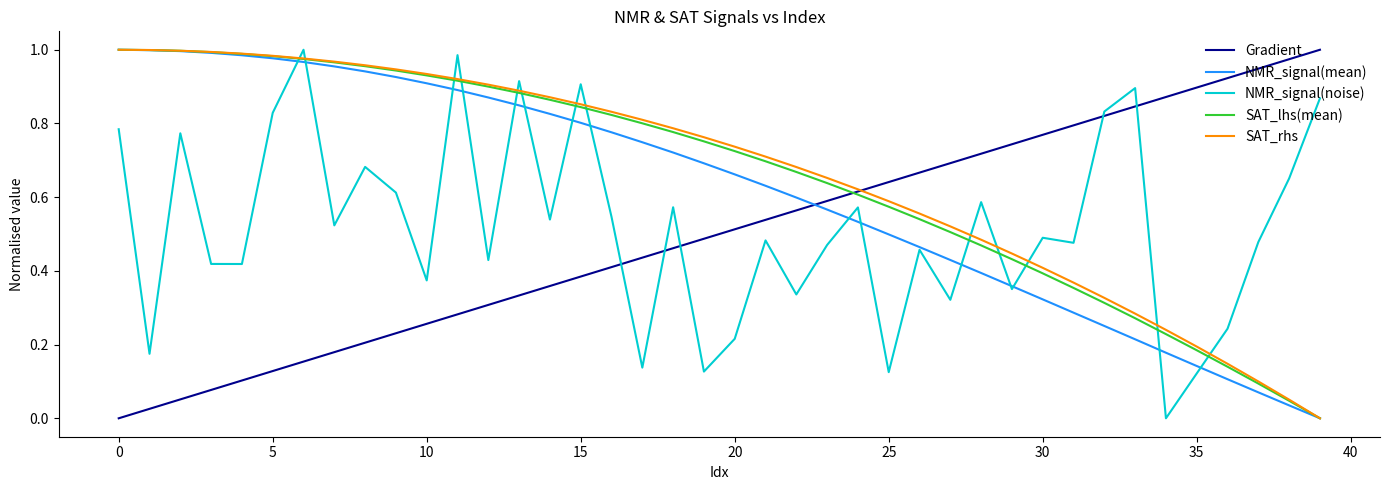

True or false: Gradient and NMR_signal(noise) cross at least once.

True